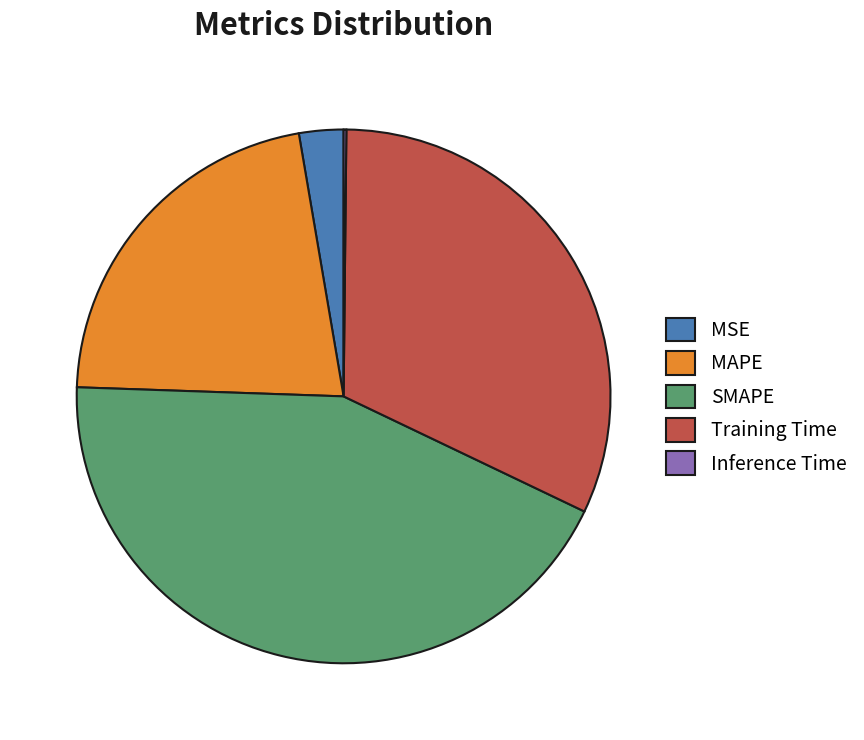

The SMAPE slice represents 37% of the pie. True or false?

False